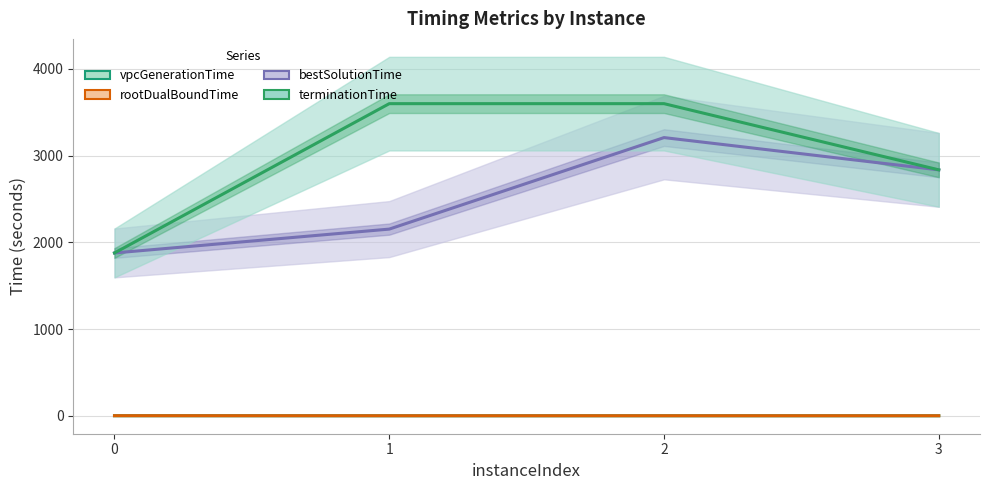

What is the difference between the maximum and minimum values in the terminationTime series?

1722.0